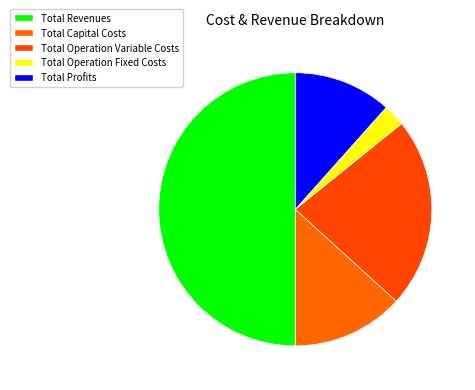

What is the change in value from Total Capital Costs to Total Operation Variable Costs?

+227693.2